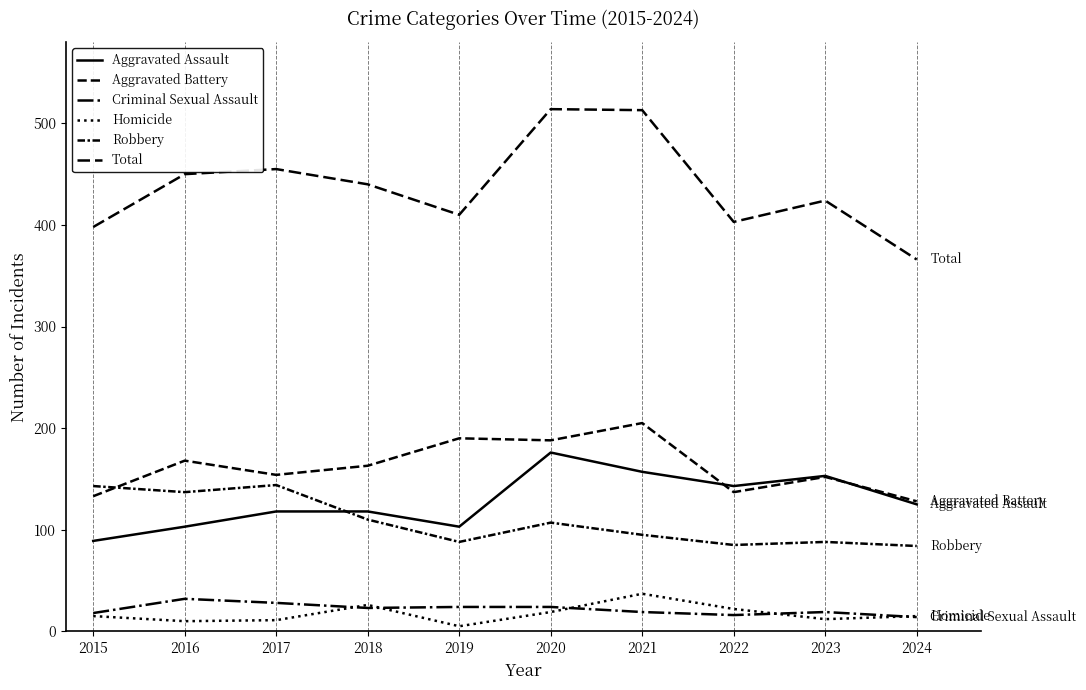

How many lines are shown in the chart?

6